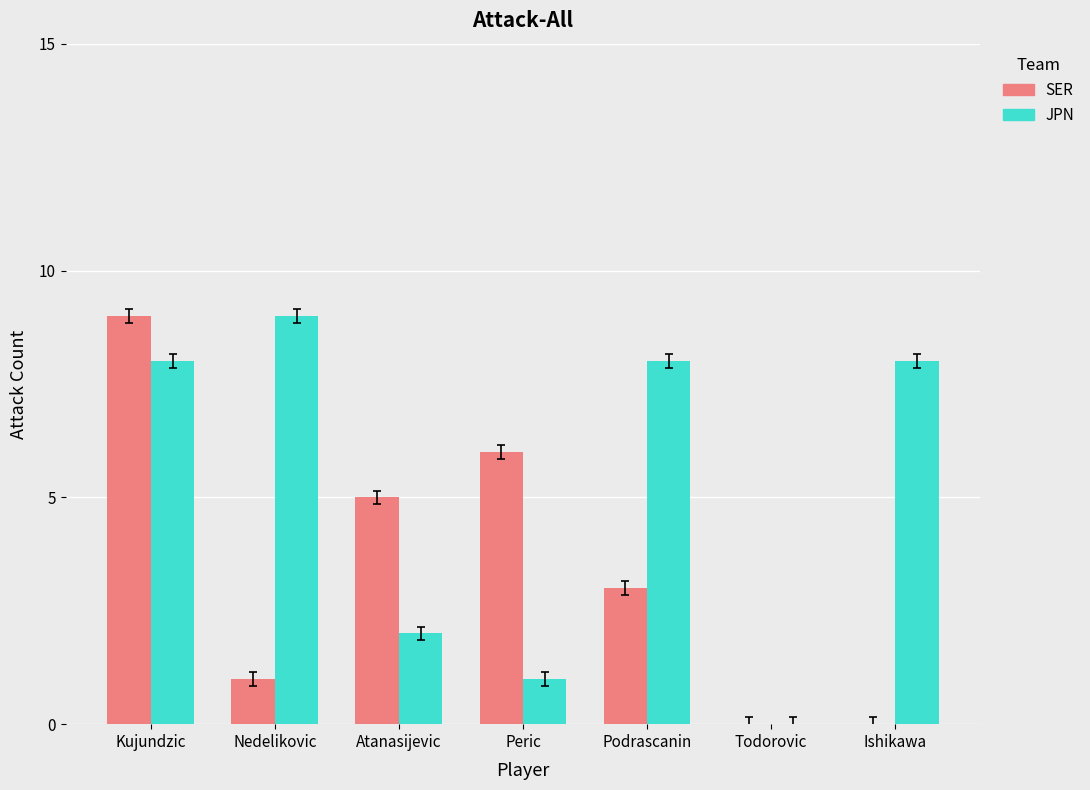

Between Kujundzic and Peric, which series saw the biggest shift?

JPN